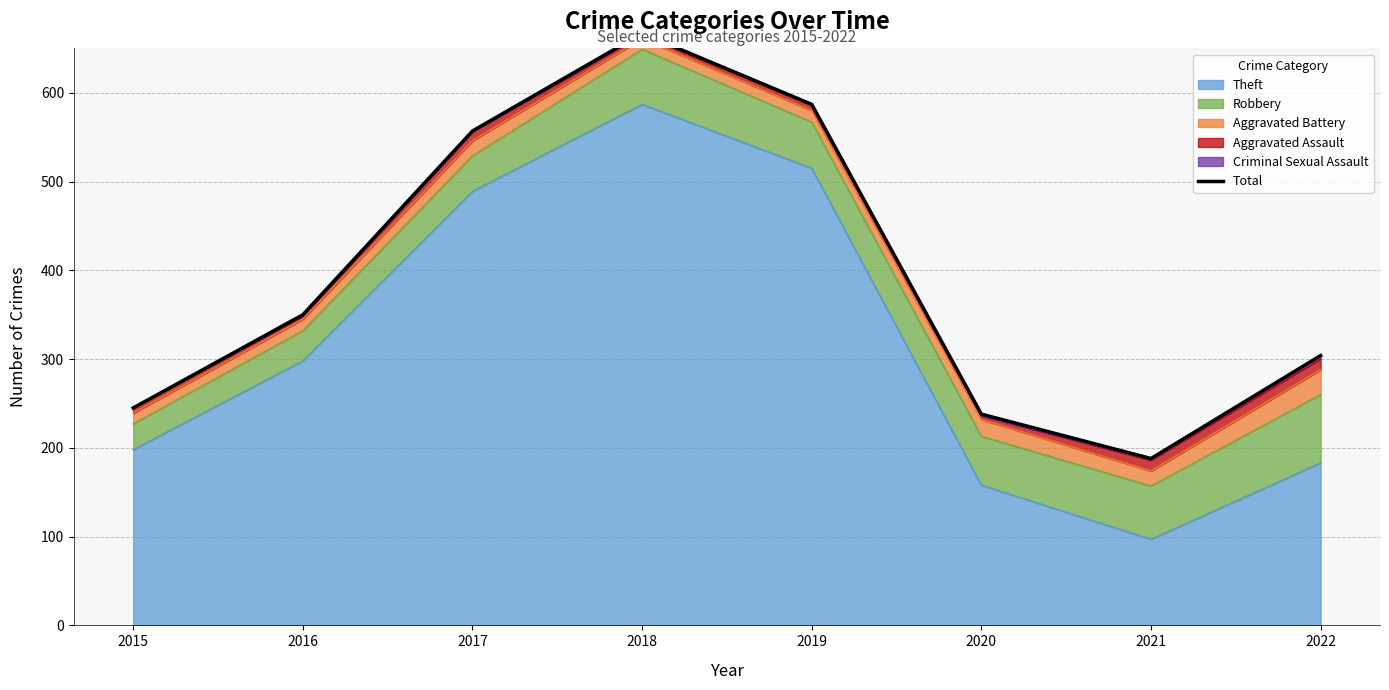

Rank the categories by value from highest to lowest.

2018, 2019, 2017, 2016, 2022, 2015, 2020, 2021